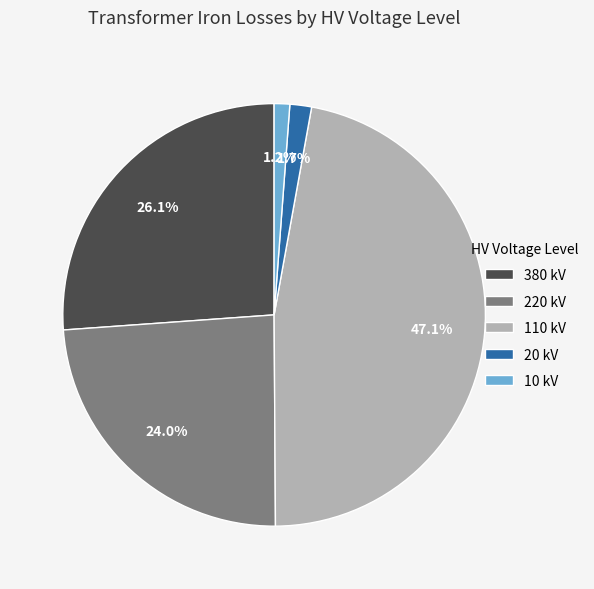

To the nearest percent, what is the difference between the largest and smallest slice percentages?

46%